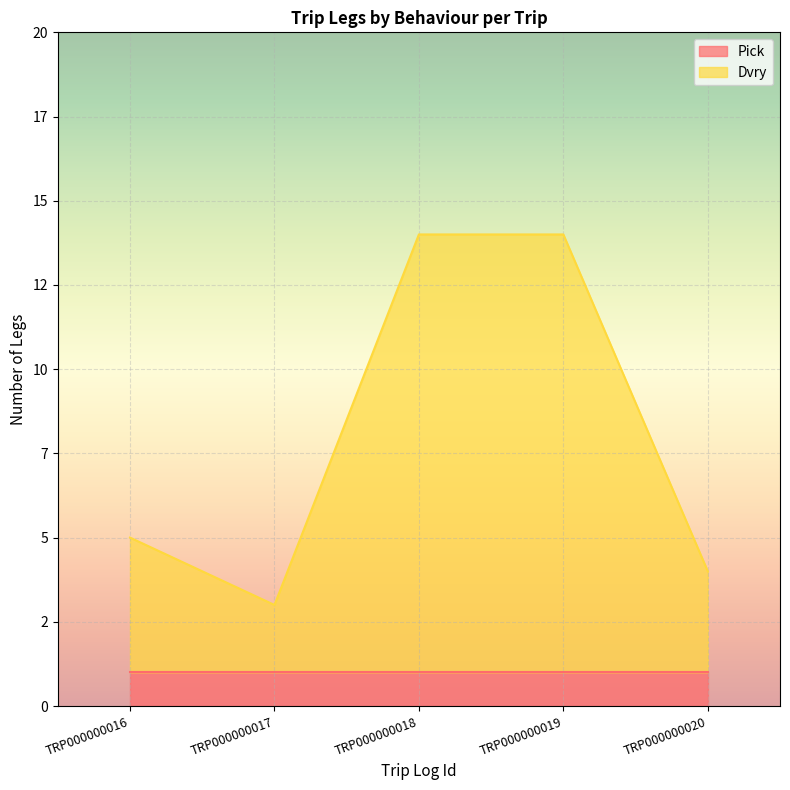

True or false: the data shows 4 at TRP000000020.

True